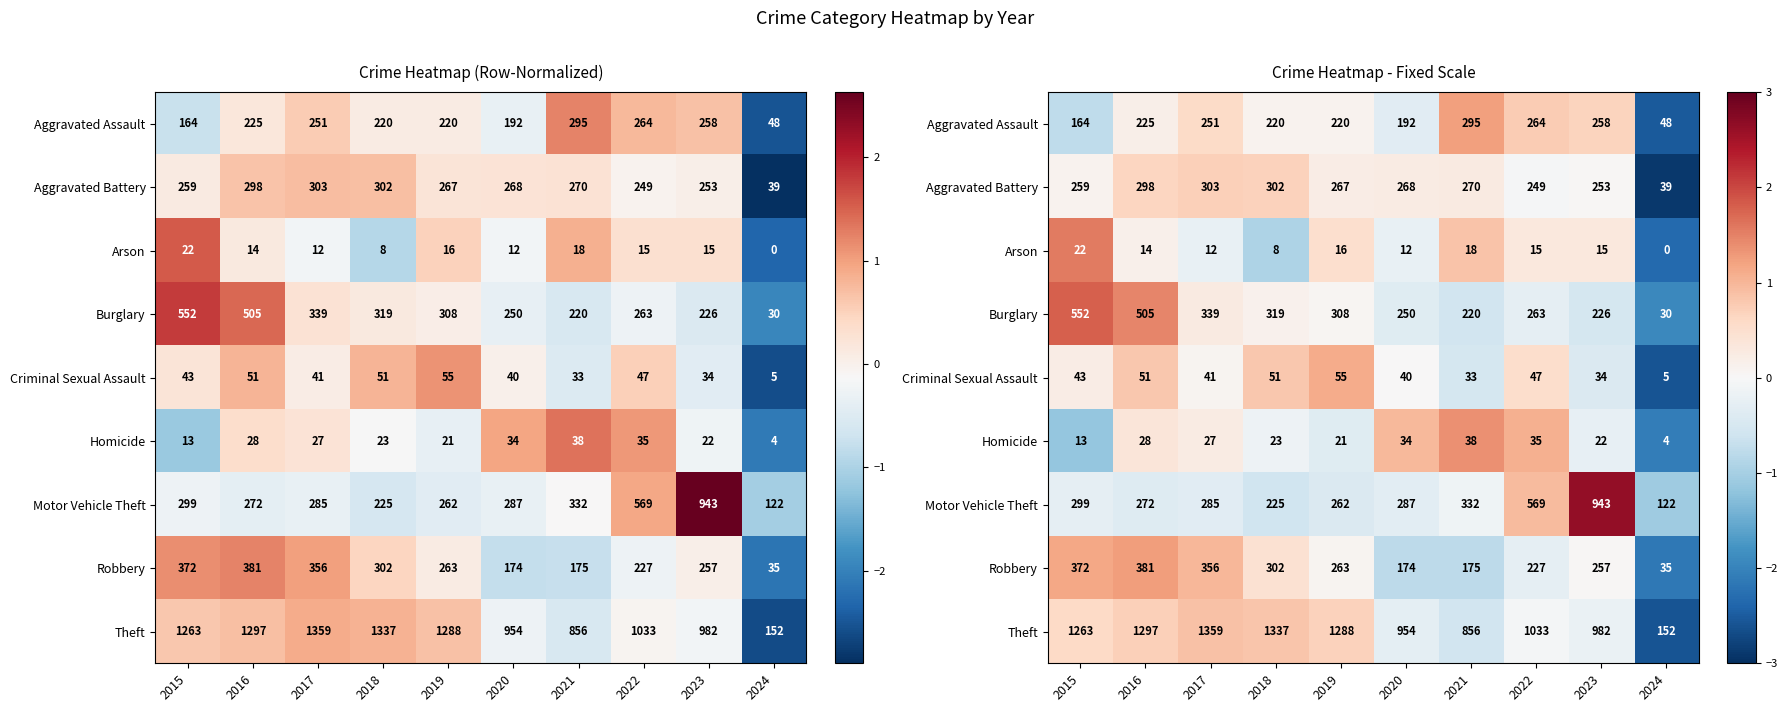

How many positive values does the Aggravated Battery series have?

8